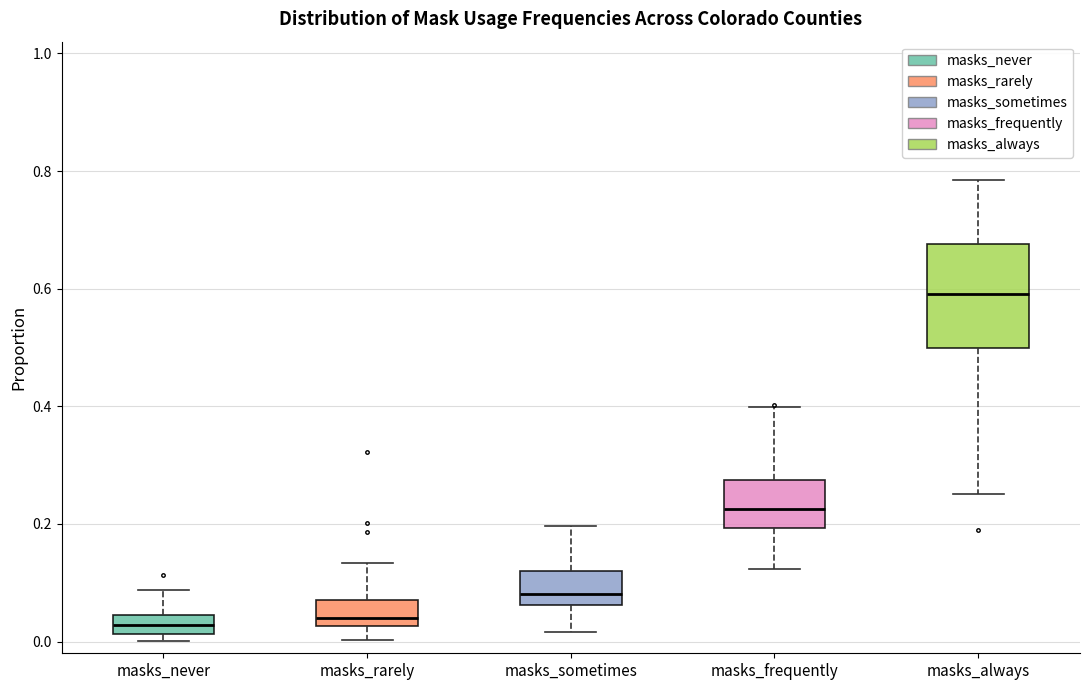

Comparing the boxes themselves (not the whiskers), which one is the tallest?

masks_always